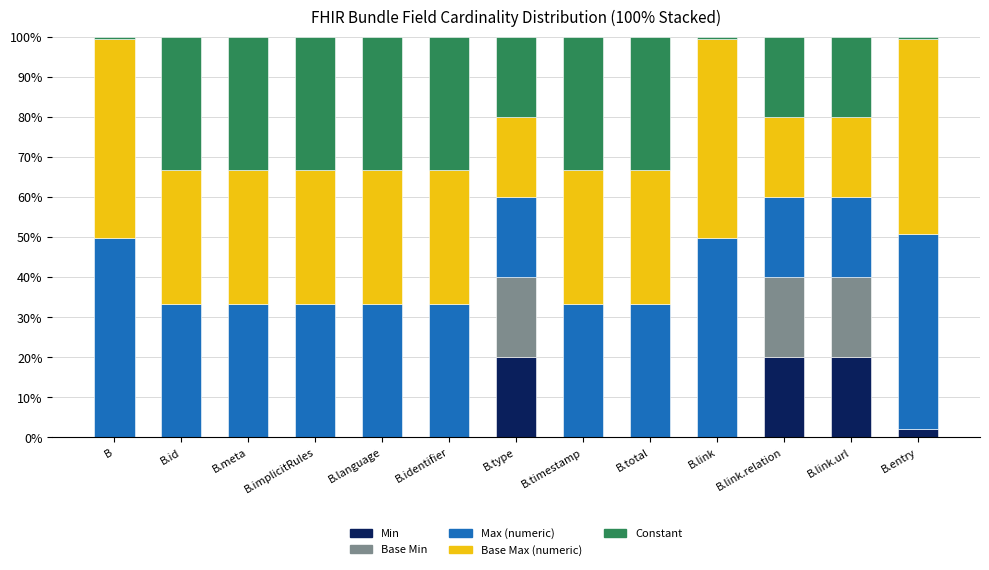

The value of Min at B.language is 0.0. True or false?

True